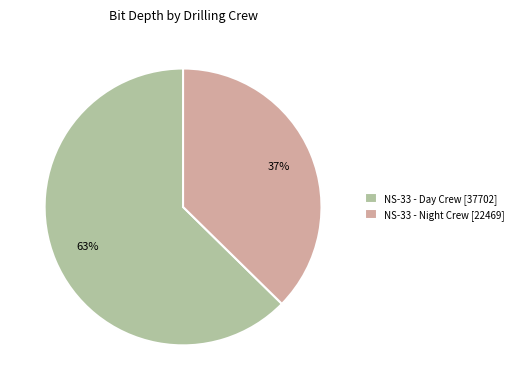

How many segments does this pie chart have?

2